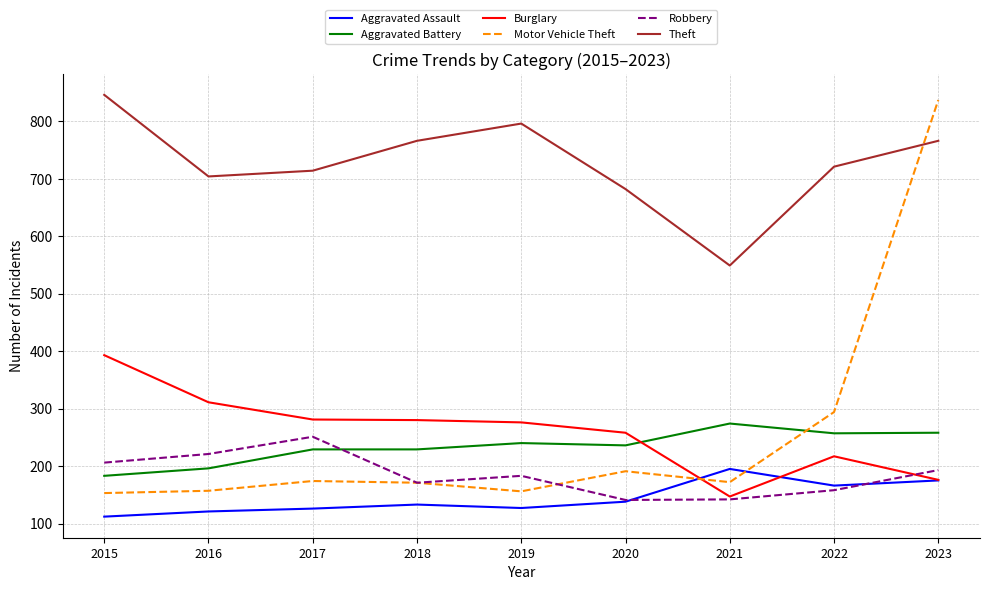

What is the difference between the highest and lowest values at 2017?

588